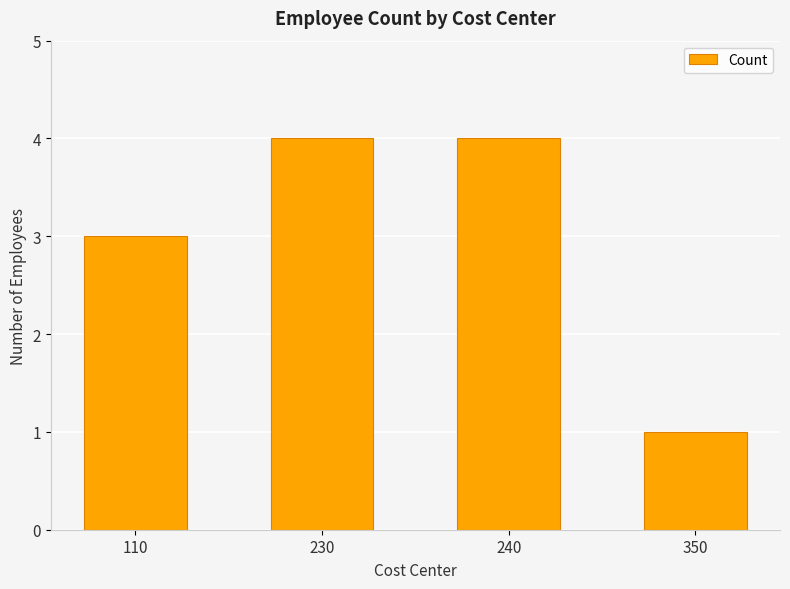

Which label corresponds to the smallest value in the chart?

350